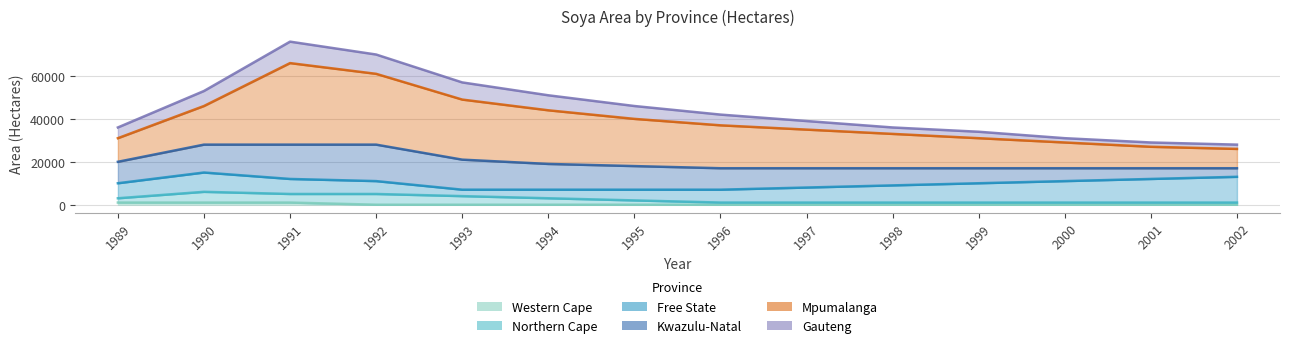

At how many categories does at least one series exceed 9199?

14